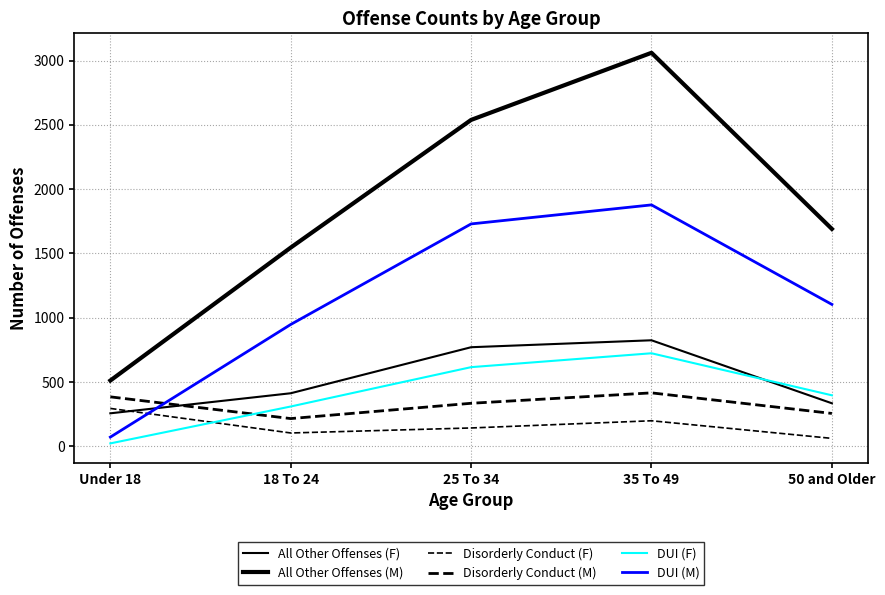

At 25 To 34, list the series in order from largest to smallest.

All Other Offenses (M), DUI (M), All Other Offenses (F), DUI (F), Disorderly Conduct (M), Disorderly Conduct (F)